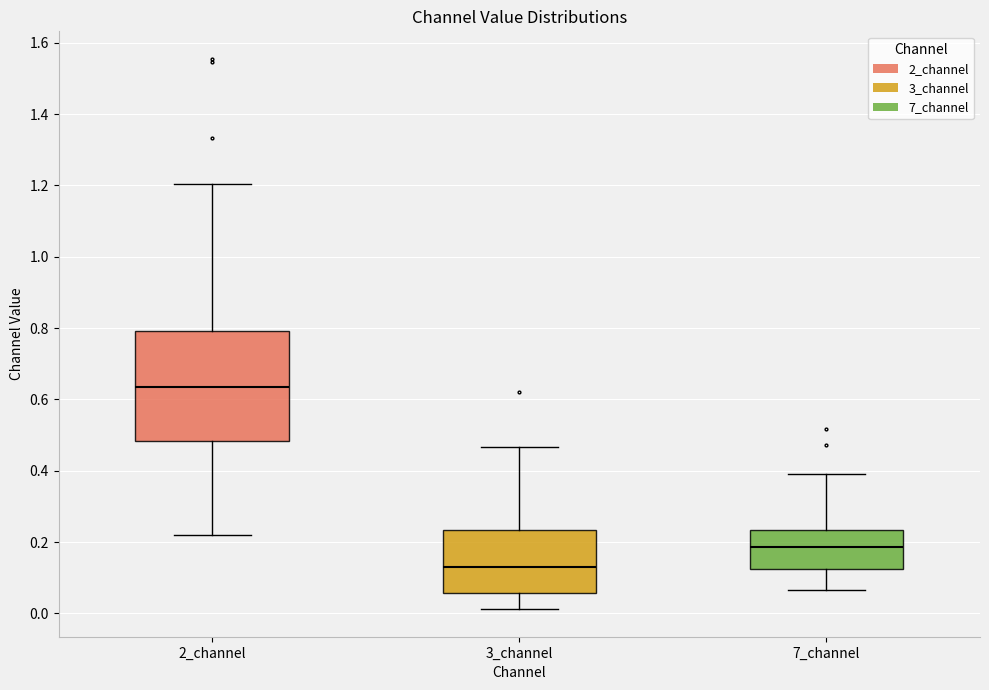

Reading left to right, read every box against the y-axis: the position of its median line, the range the box covers, and the ends of its whiskers. The values are not printed on the chart, so give them approximately, as read against the axis.

2_channel: median 0.64, box 0.48 to 0.80, whiskers 0.22 to 1.20
3_channel: median 0.14, box 0.06 to 0.24, whiskers 0.02 to 0.46
7_channel: median 0.18, box 0.12 to 0.24, whiskers 0.06 to 0.38